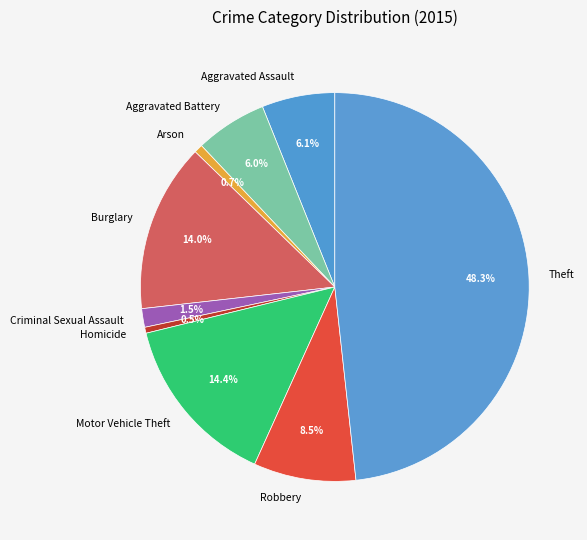

To the nearest percent, what is the difference between the largest and smallest slice percentages?

48%